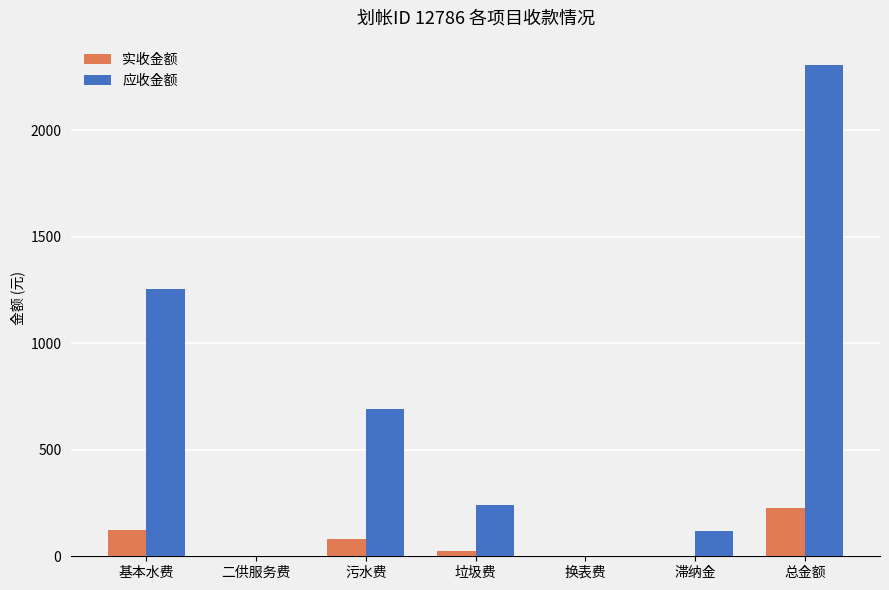

Between 污水费 and 滞纳金, which series saw the biggest shift?

应收金额